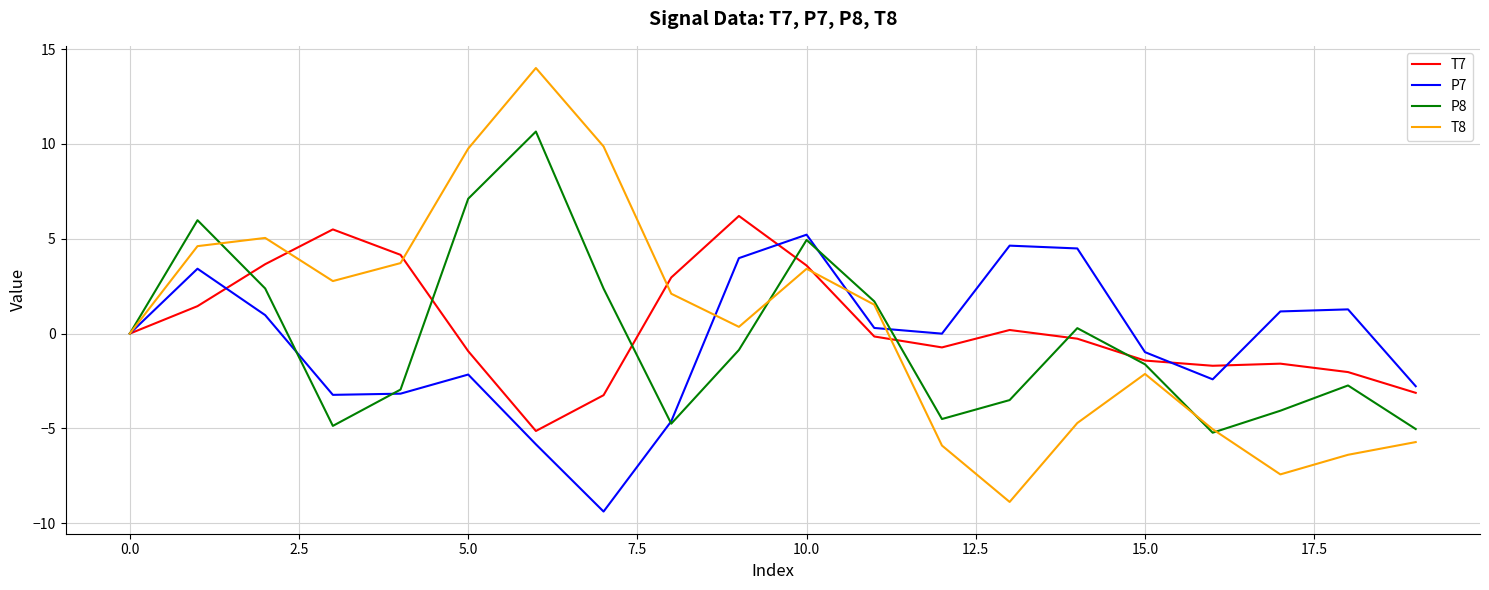

After their last crossing, which series has the higher values: T7 or T8?

T7